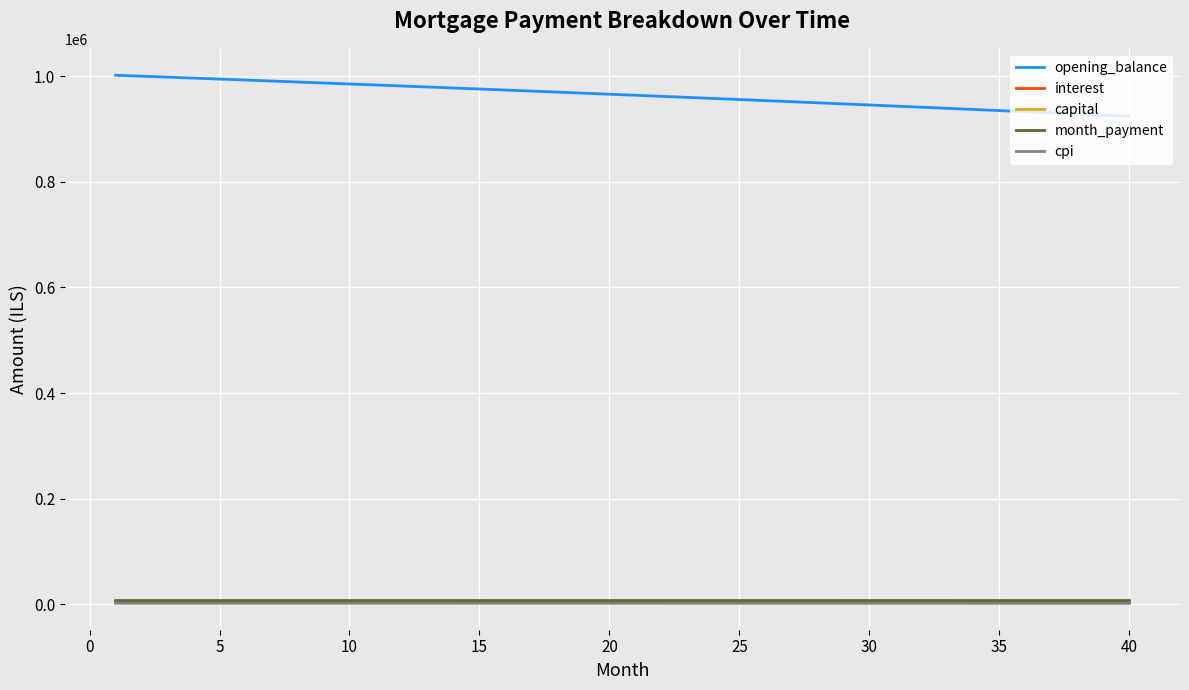

Which series has the largest total across all categories?

opening_balance